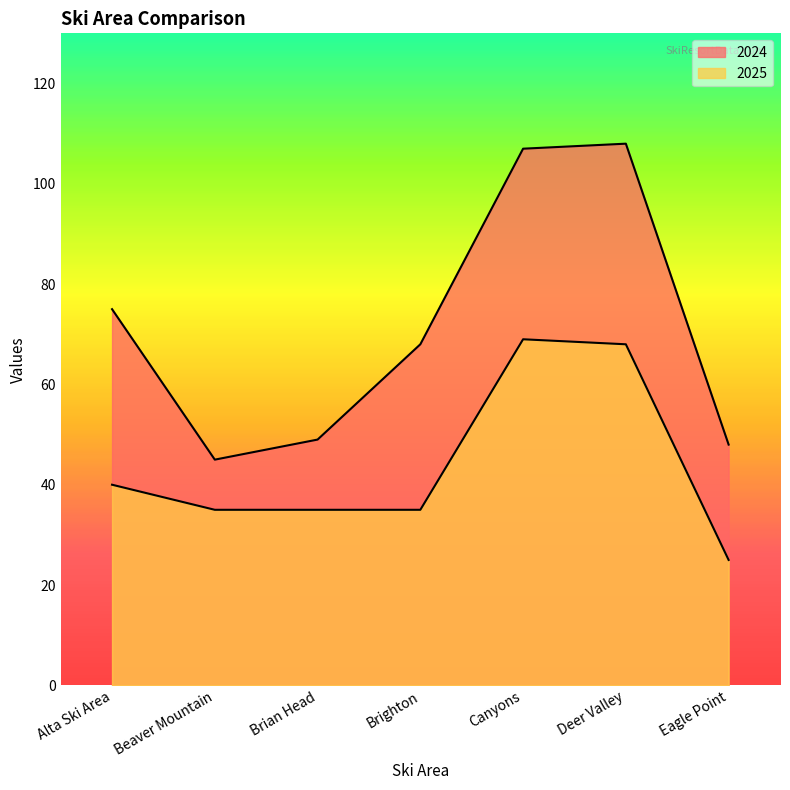

Which category has the lowest value across all series?

Eagle Point